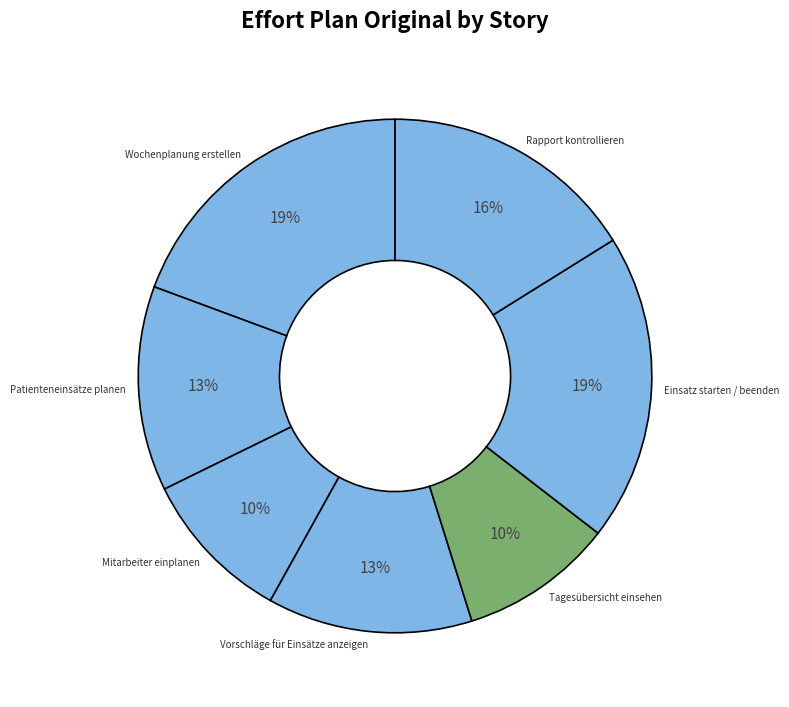

True or false: Mitarbeiter einplanen accounts for 4% of the total.

False